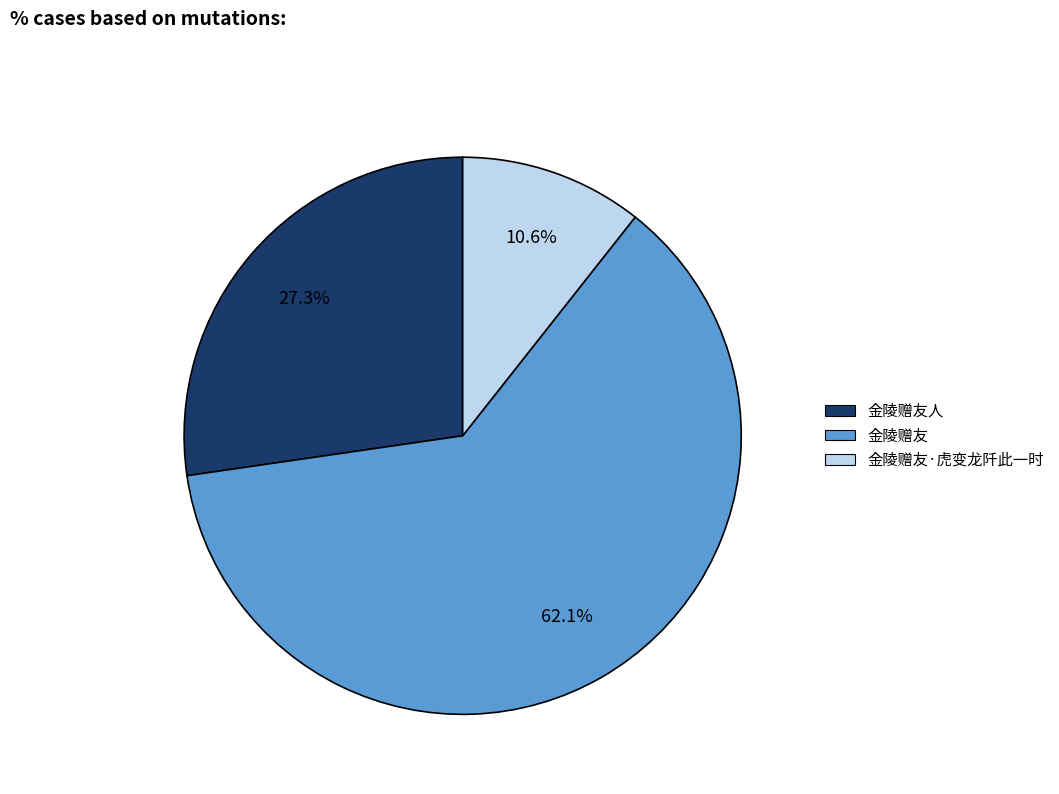

Rank the categories by value from lowest to highest.

金陵赠友·虎变龙阡此一时, 金陵赠友人, 金陵赠友